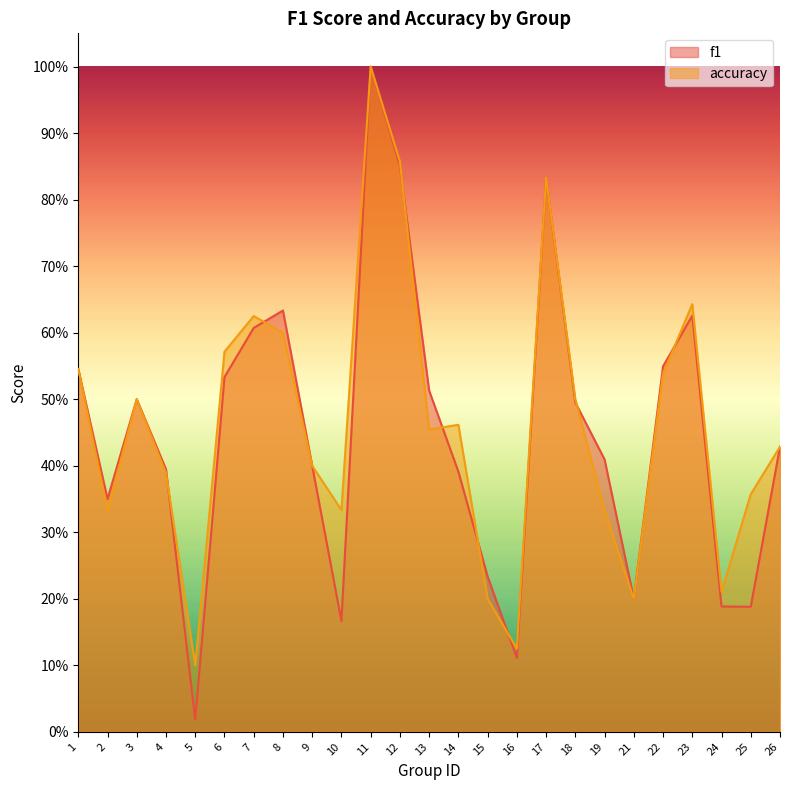

What is the difference between the maximum and minimum values in the f1 series?

1.0